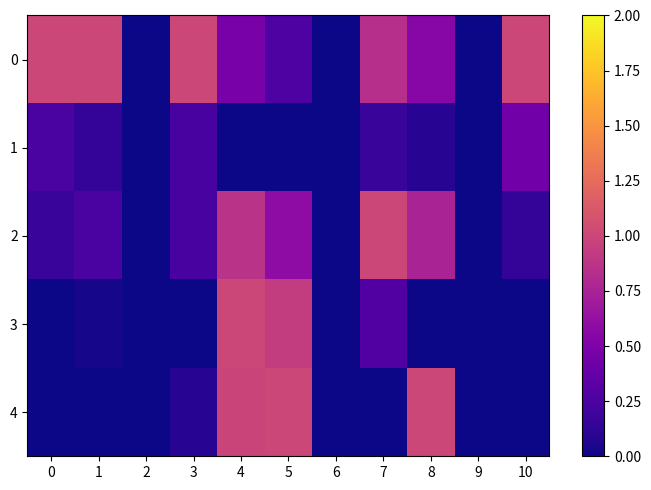

Reading right to left, transcribe all the data shown in this chart.

0: 10=1.0	9=0.0	8=0.6	7=0.8	6=0.0	5=0.3	4=0.5	3=1.0	2=0.0	1=1.0	0=1.0
1: 10=0.4	9=0.0	8=0.1	7=0.2	6=0.0	5=0.0	4=0.0	3=0.2	2=0.0	1=0.1	0=0.2
2: 10=0.1	9=0.0	8=0.8	7=1.0	6=0.0	5=0.6	4=0.9	3=0.2	2=0.0	1=0.2	0=0.2
3: 10=0.0	9=0.0	8=0.0	7=0.3	6=0.0	5=0.9	4=1.0	3=0.0	2=0.0	1=0.0	0=0.0
4: 10=0.0	9=0.0	8=1.0	7=0.0	6=0.0	5=1.0	4=1.0	3=0.1	2=0.0	1=0.0	0=0.0